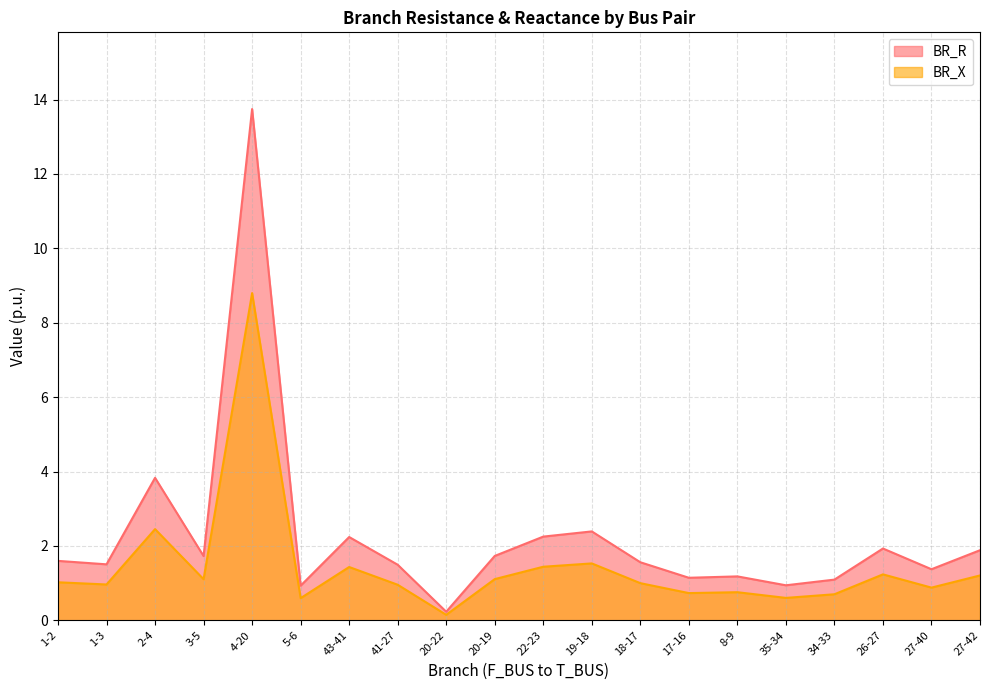

What is the sum of all BR_X values?

28.7